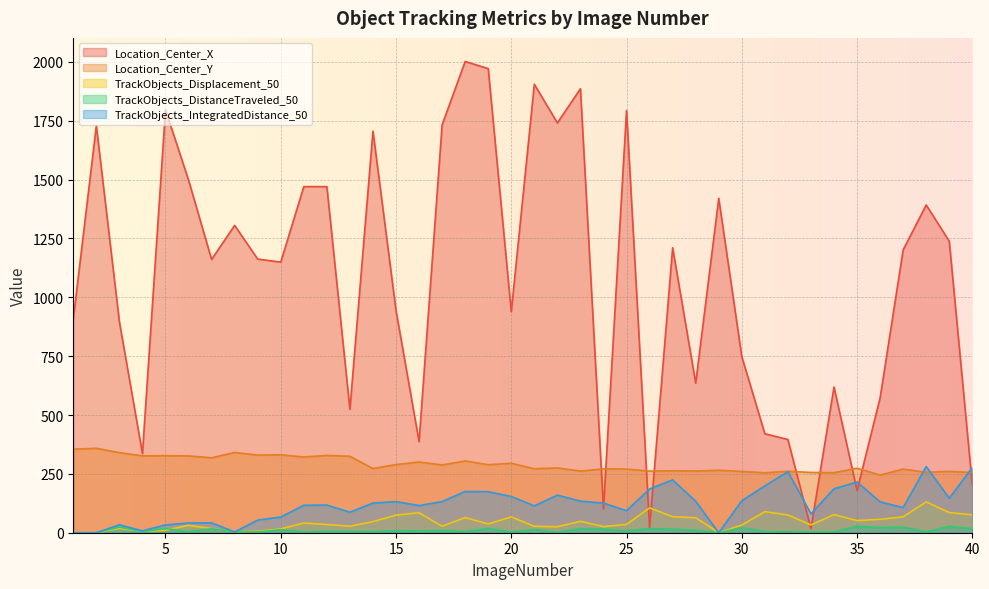

The TrackObjects_IntegratedDistance_50 series shows 125.9 at 14. True or false?

True